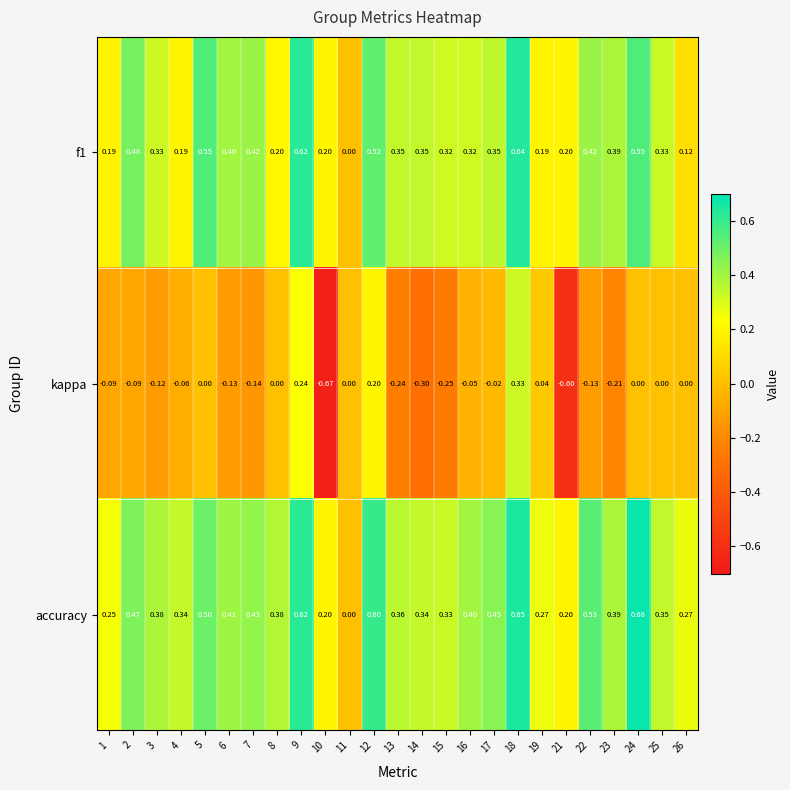

At 24, list the series in order from largest to smallest.

accuracy, f1, kappa